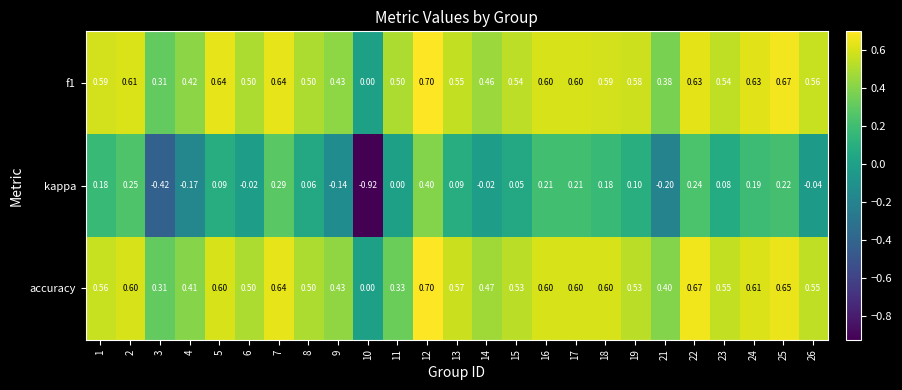

Which series has the largest range (max minus min)?

kappa